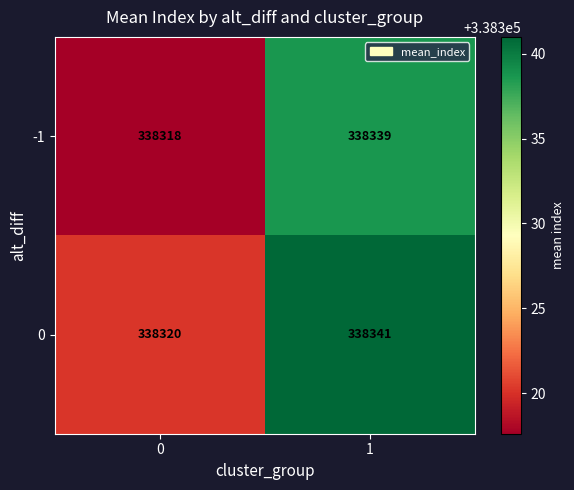

Count the number of data series in this chart.

2